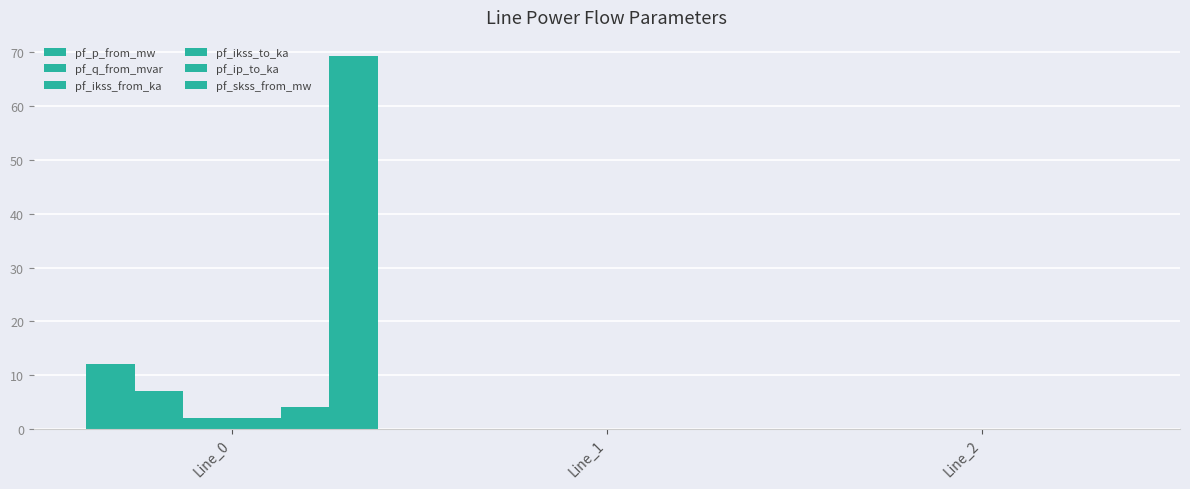

Count the number of categories in the chart.

3